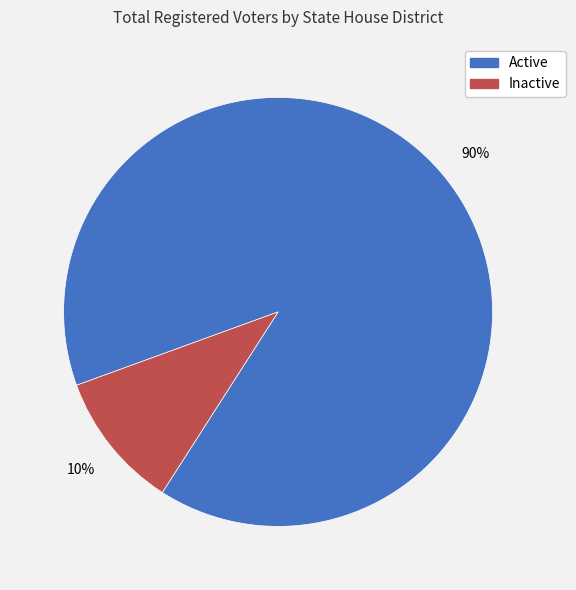

Is there a majority slice in this chart?

Yes